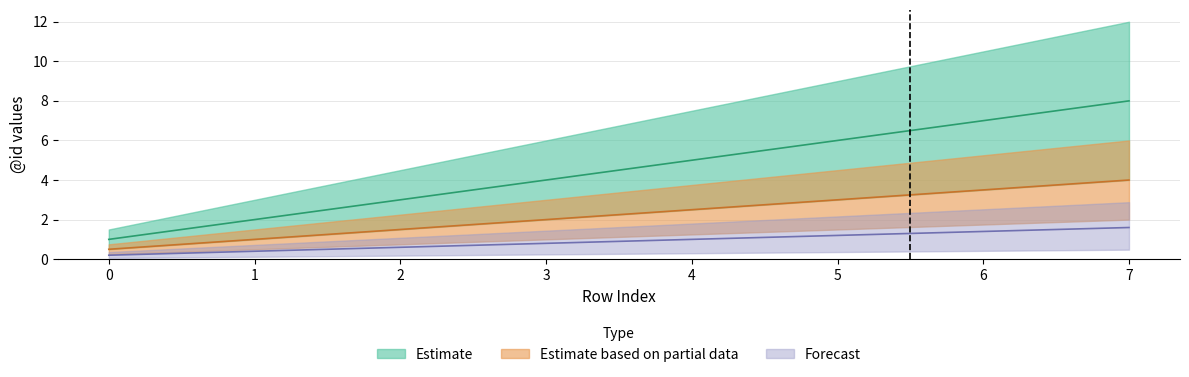

The value of Estimate based on partial data at 5 is 4.2. True or false?

False